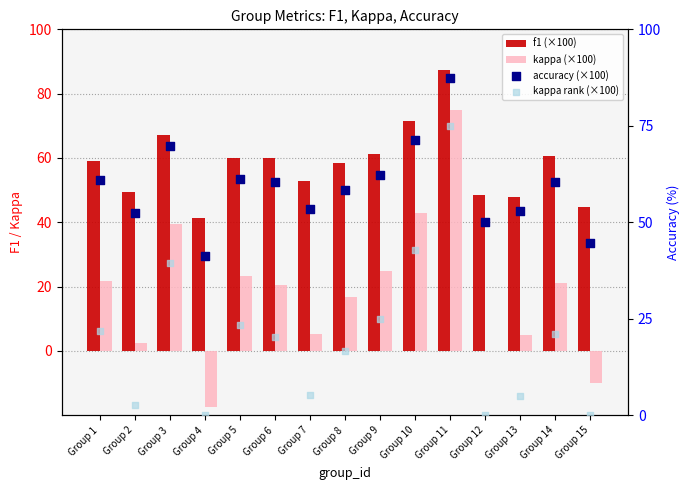

Which series reaches the minimum Y coordinate?

kappa (×100)